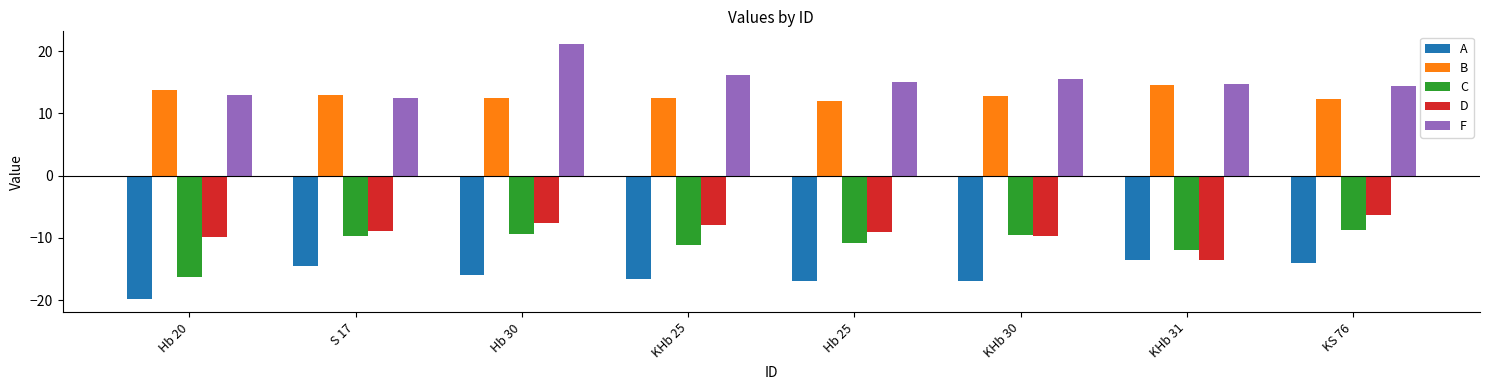

What is the spread (max minus min) of values at KHb 31?

28.3